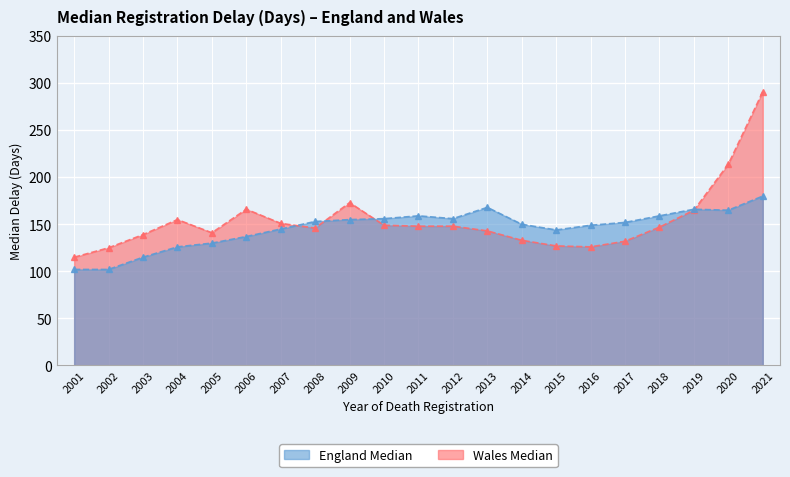

How many lines are shown in the chart?

2